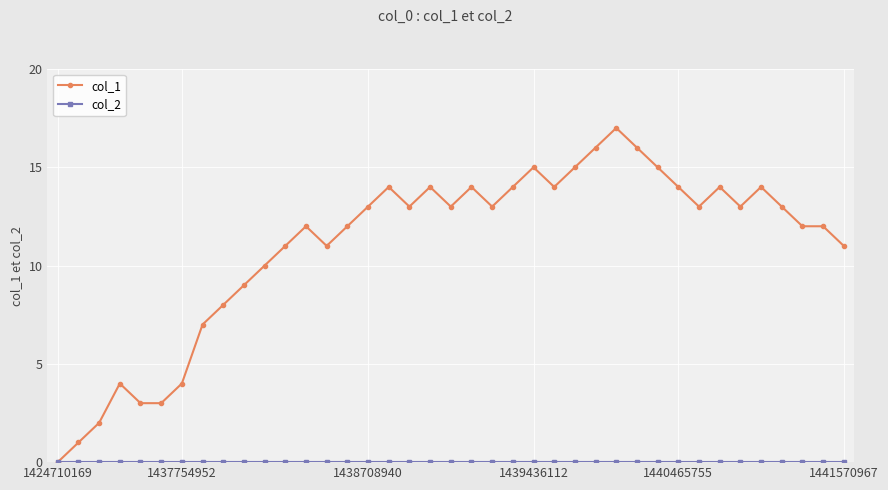

Which series has the widest spread of values?

col_1